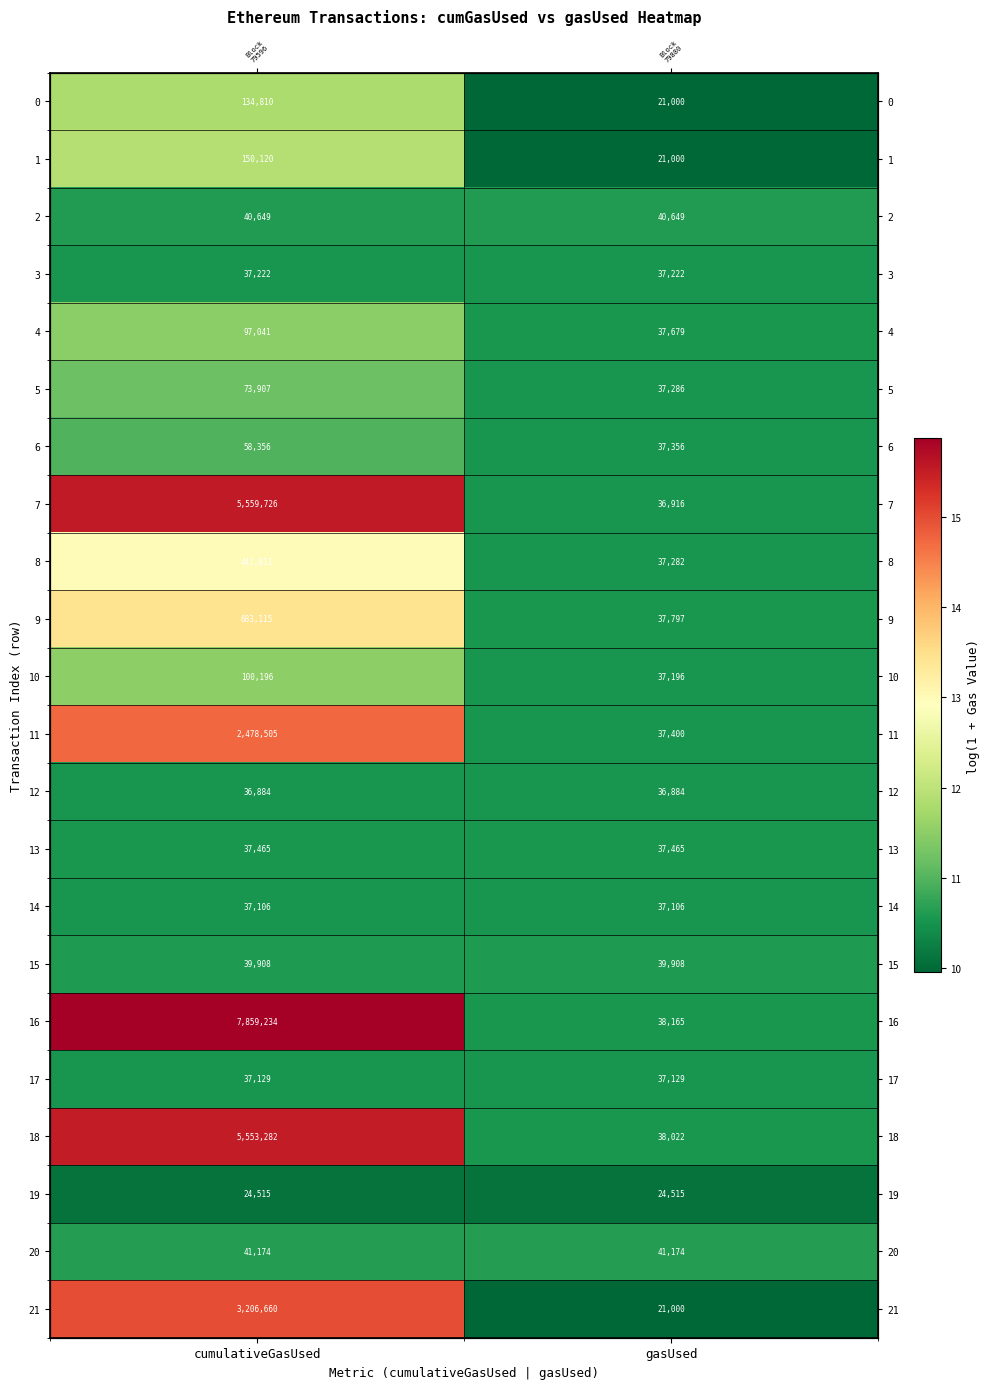

True or false: 1 has a value of 4.2 at cumulativeGasUsed.

False